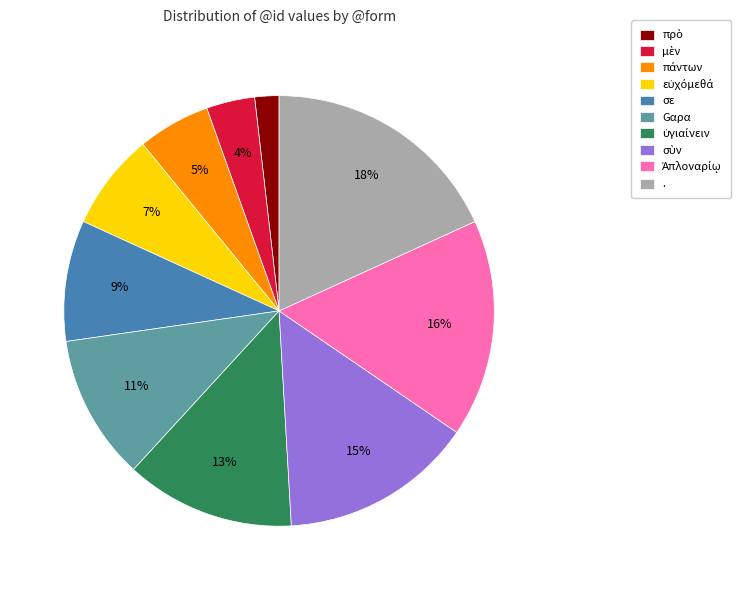

The . slice represents 18% of the pie. True or false?

True